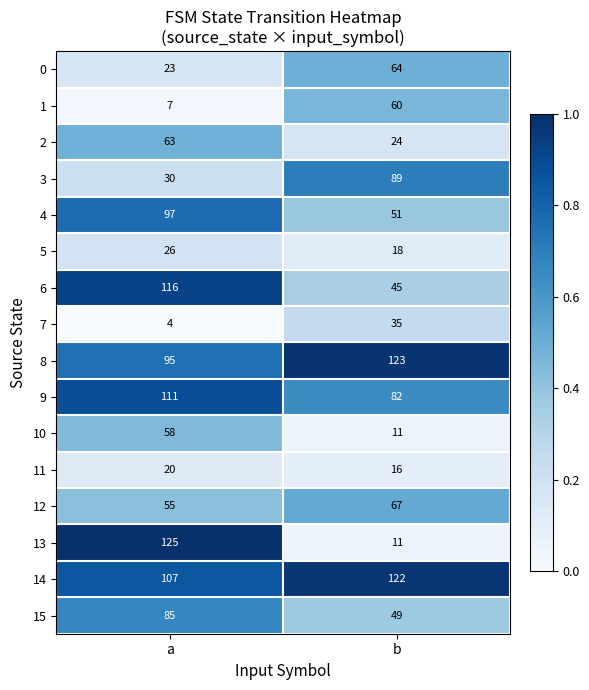

What is the sum of all 6 values?

161